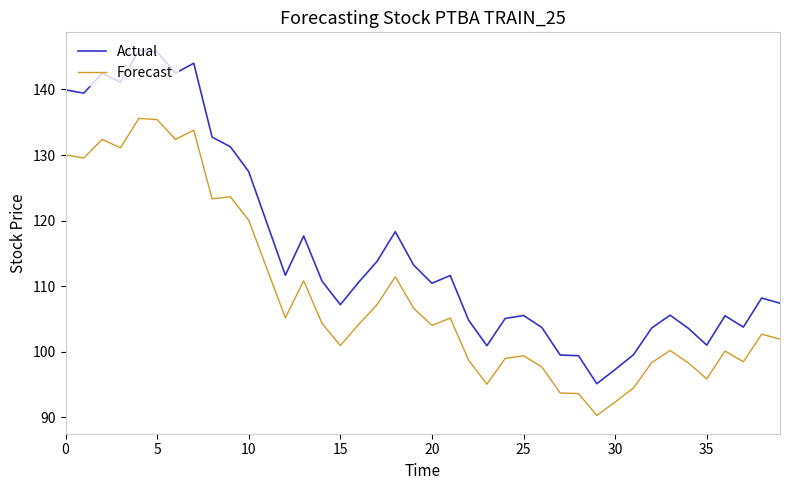

Rank the series by their maximum value, from lowest to highest.

Forecast, Actual